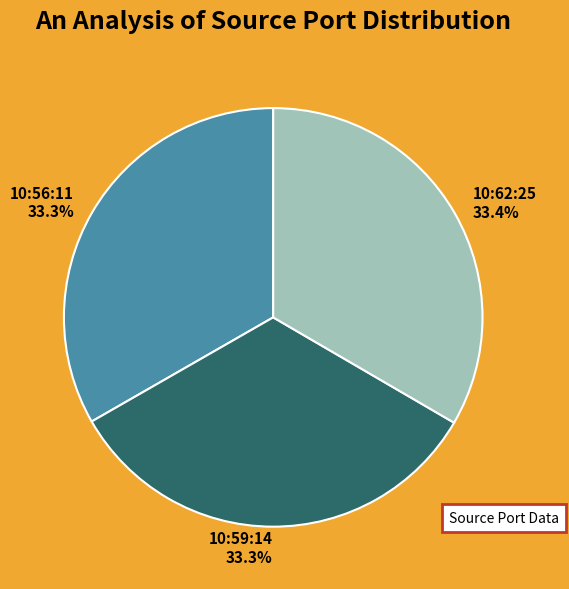

Combined, what portion of the pie is 10:56:11 and 10:59:14?

66.6%